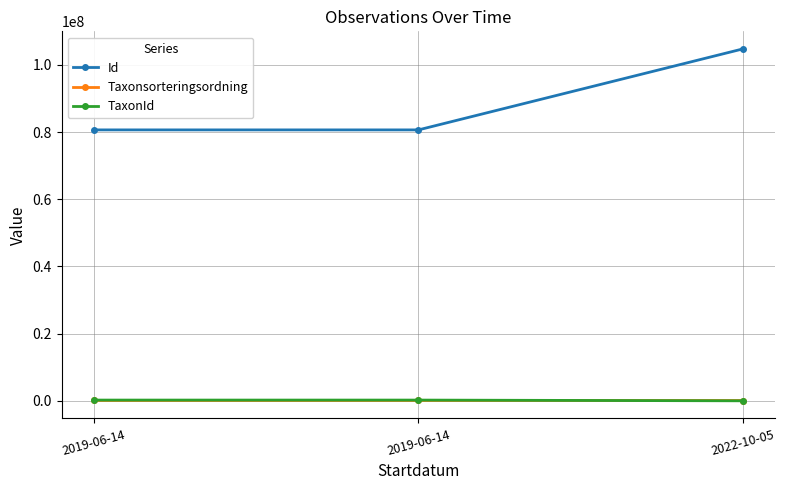

Read the TaxonId value at 2022-10-05, to the nearest 100.

2400